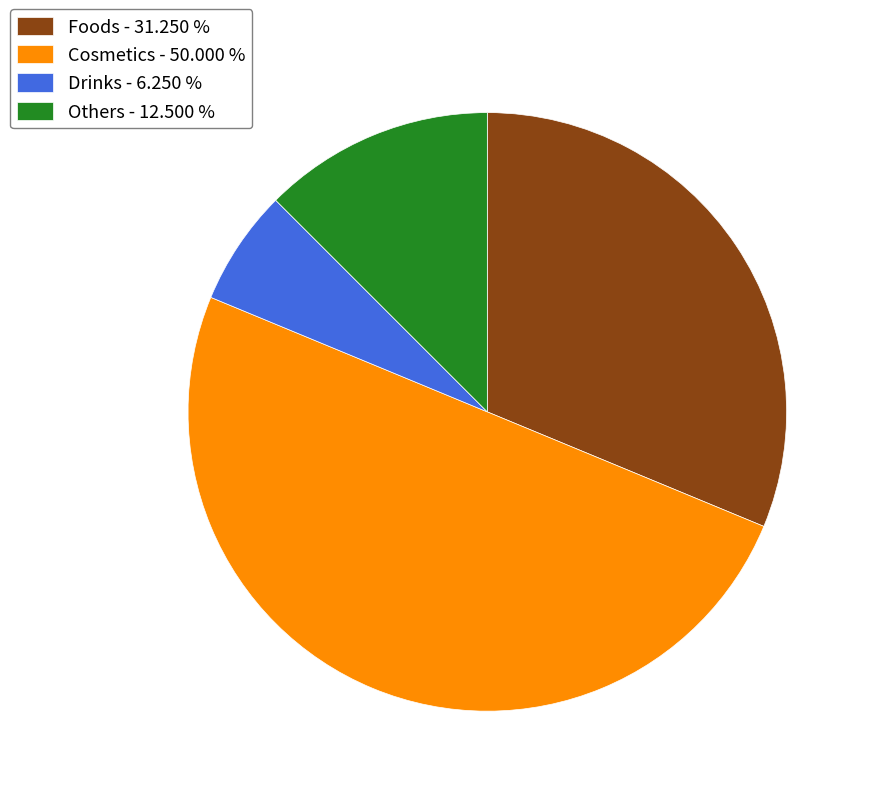

Is the sum of Foods - 31.250 % and Drinks - 6.250 % greater than half?

No